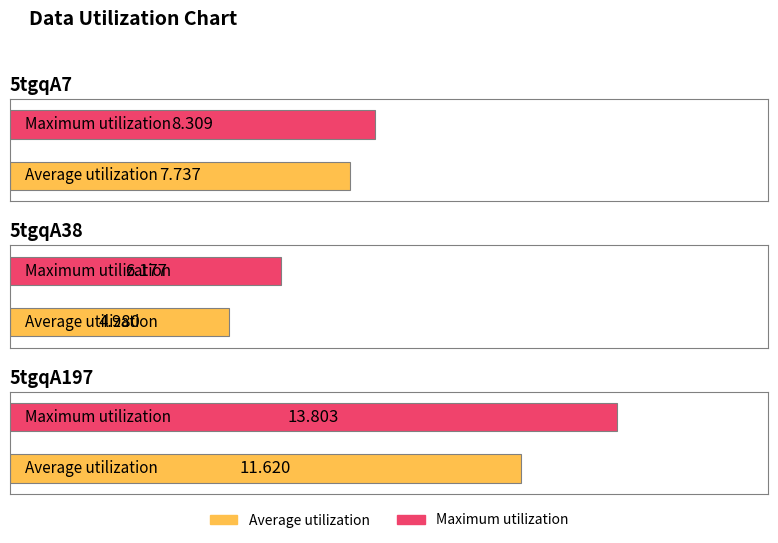

Between 5tgqA197 and 5tgqA7, which is larger?

5tgqA197